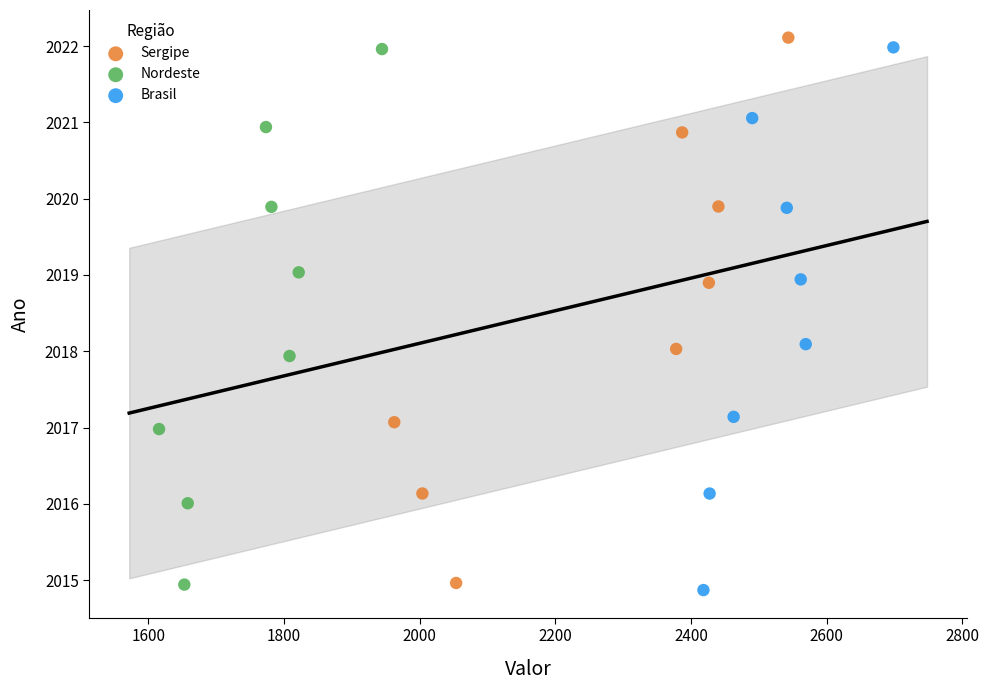

What are all the series names shown in the legend?

Sergipe, Nordeste, Brasil